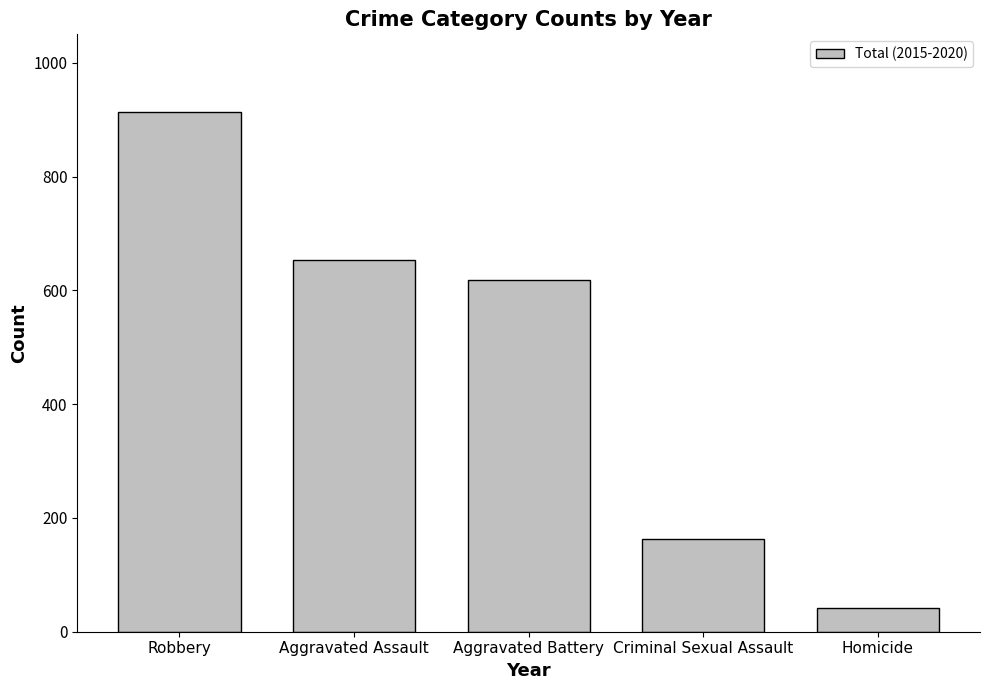

Reading left to right, extract all data points from this chart.

913	653	618	163	41